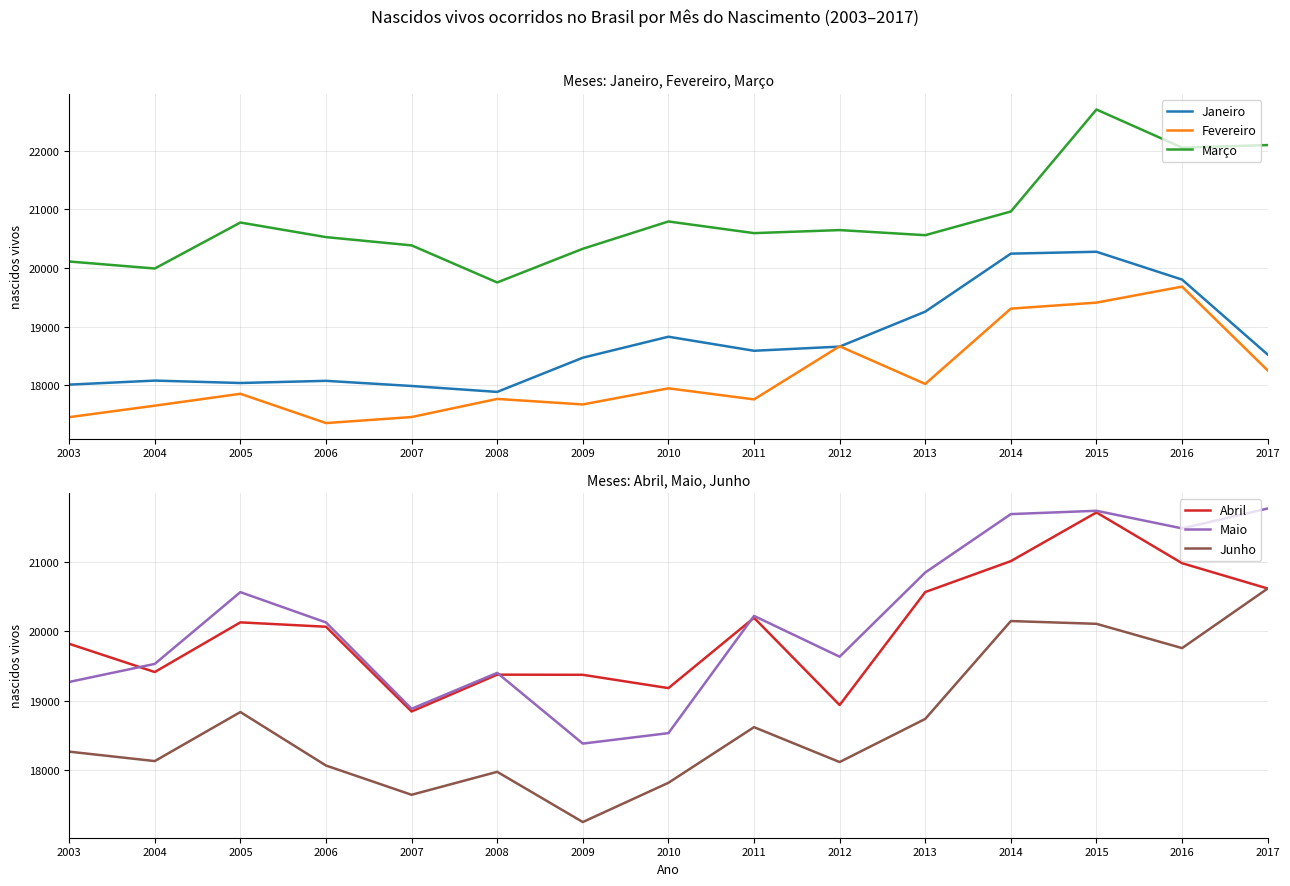

Is the value of Maio at 2008 greater than the value of Fevereiro at 2017?

Yes